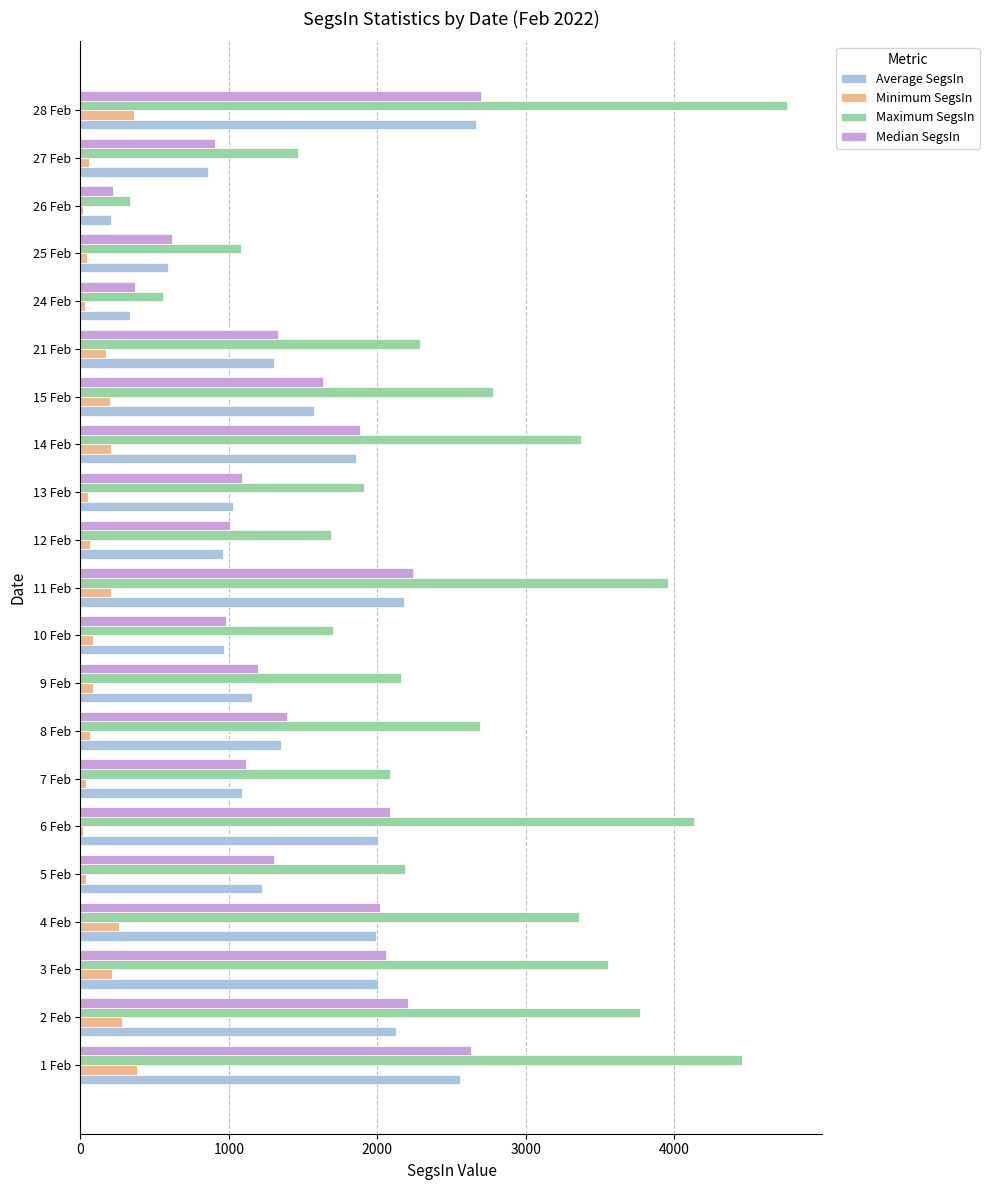

What is the sum of all Maximum SegsIn values?

54278.1